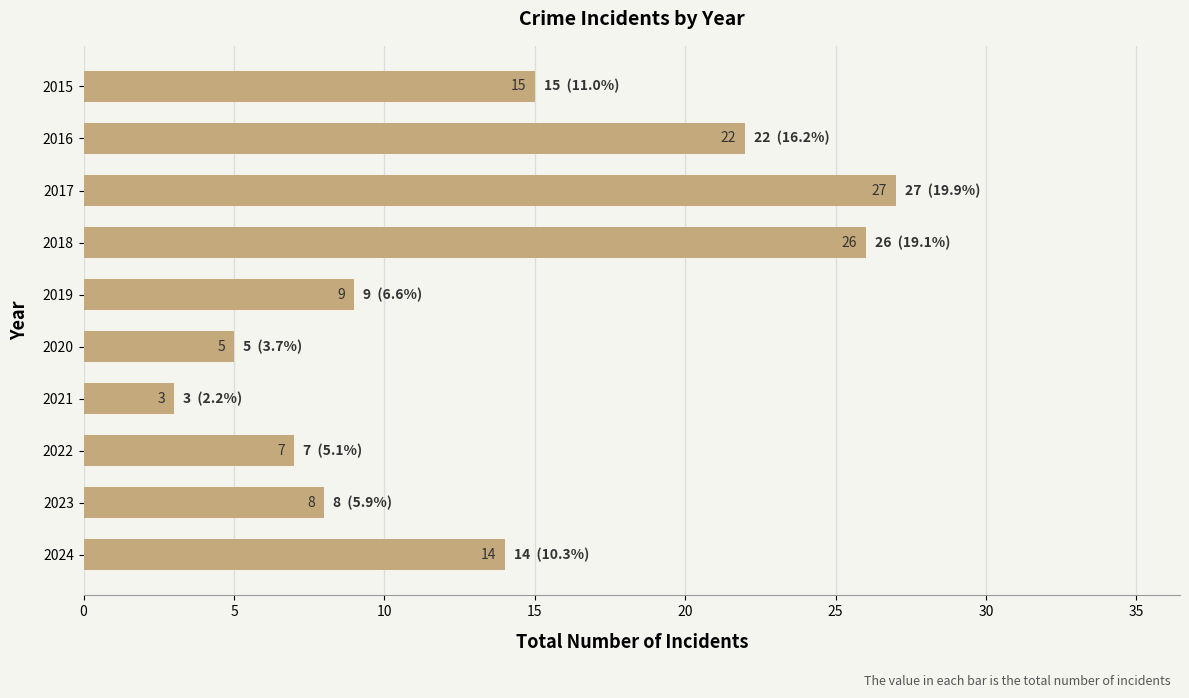

What is the ratio of the value at 2016 to the value at 2015?

1.5